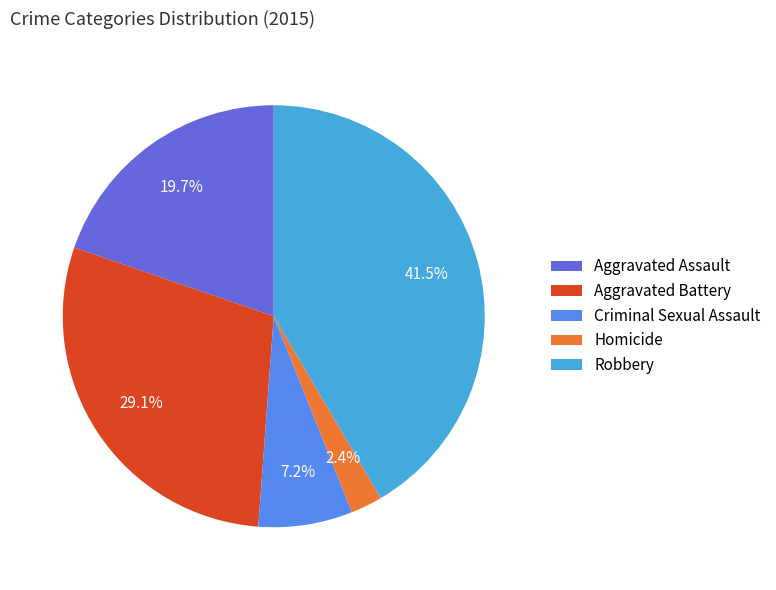

To the nearest percent, what is the combined percentage of Aggravated Battery and Criminal Sexual Assault?

36%